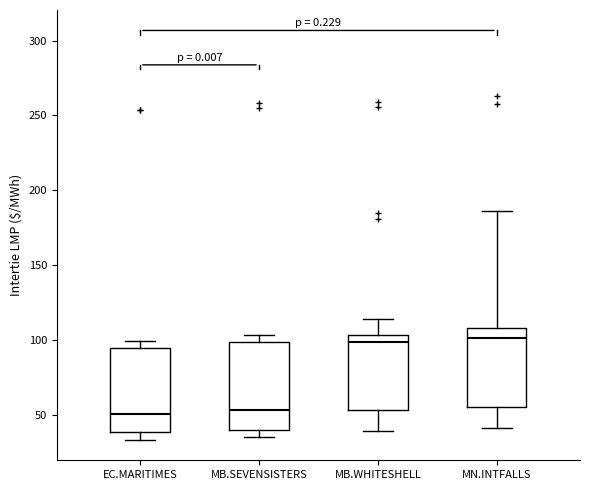

Reading left to right, transcribe this box plot: for each box, give where its median line is, the range the box spans, and where its two whiskers end, as read against the y-axis. The values are not printed on the chart, so give them approximately, as read against the axis.

EC.MARITIMES: median 50, box 40 to 95, whiskers 35 to 100
MB.SEVENSISTERS: median 55, box 40 to 100, whiskers 35 to 105
MB.WHITESHELL: median 100, box 55 to 105, whiskers 40 to 115
MN.INTFALLS: median 100, box 55 to 110, whiskers 40 to 185